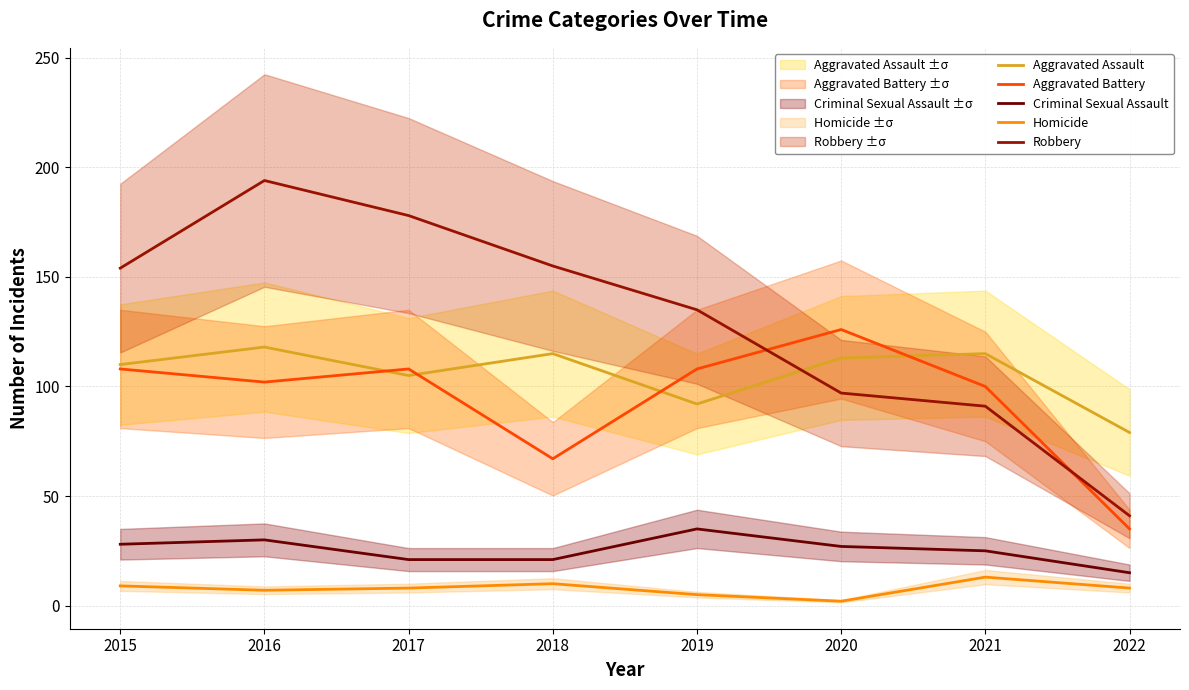

Count the number of data series in this chart.

5